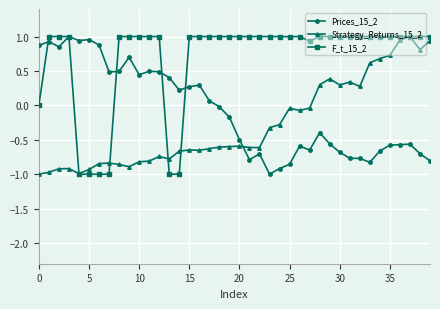

True or false: Strategy_Returns_15_2 has more than 2 interior local peaks.

True